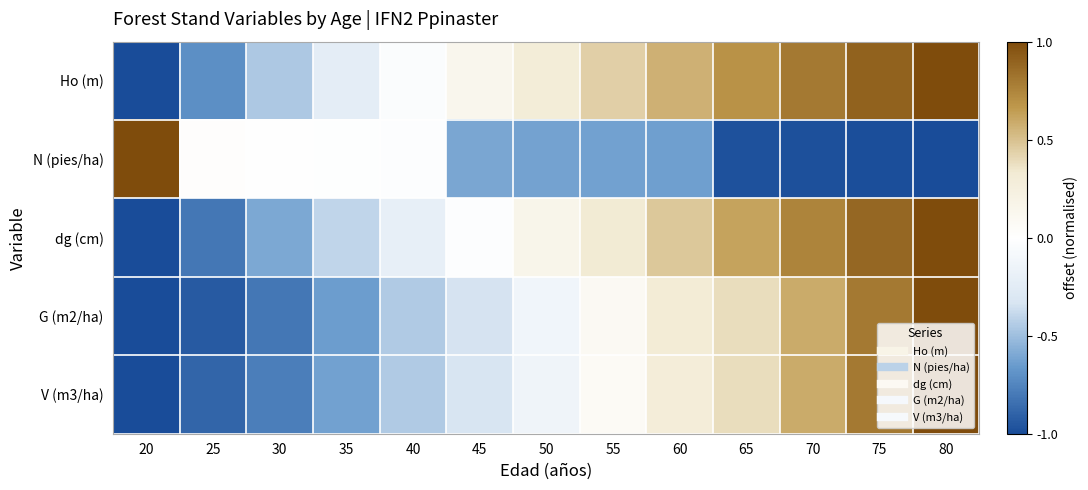

What is the minimum value shown in the chart?

-1.0